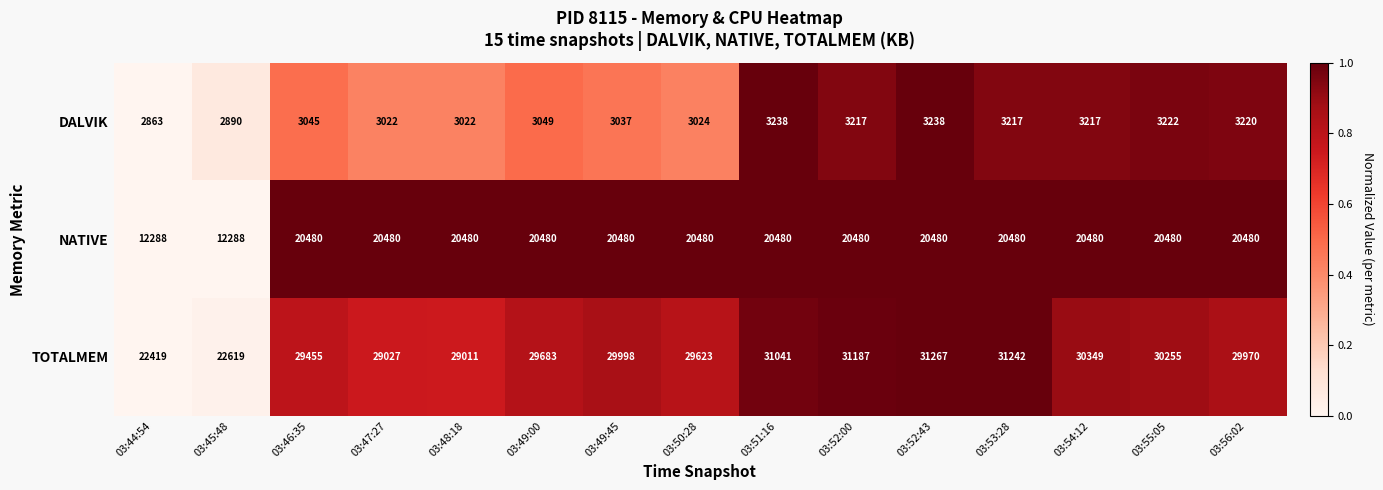

Read the TOTALMEM value at 03:56:02, to the nearest 50.

29950